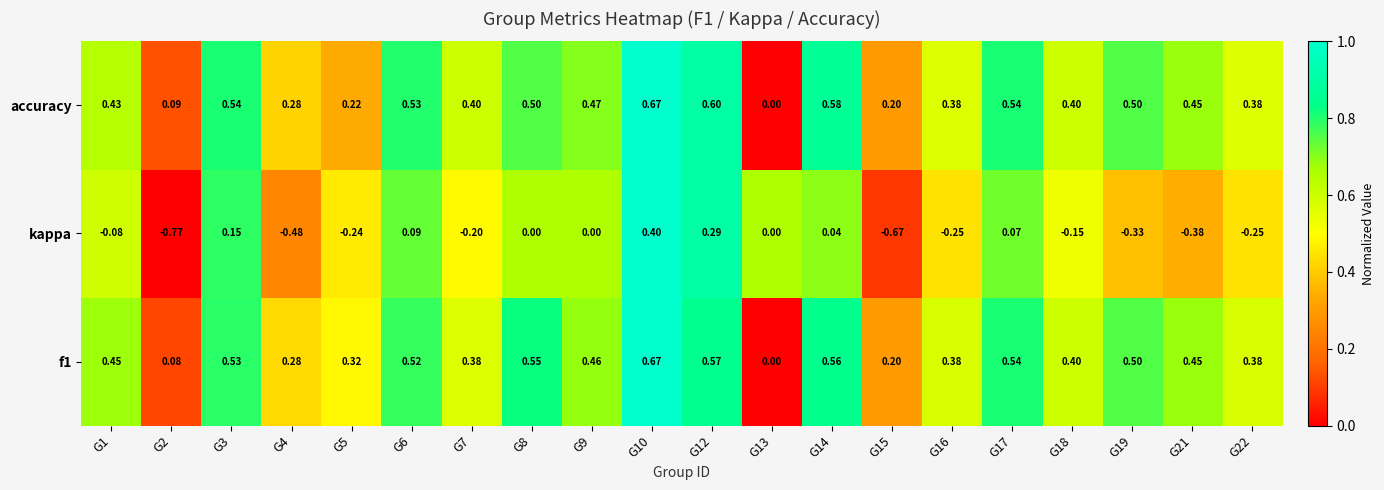

Between G4 and G6, which series saw the biggest shift?

kappa